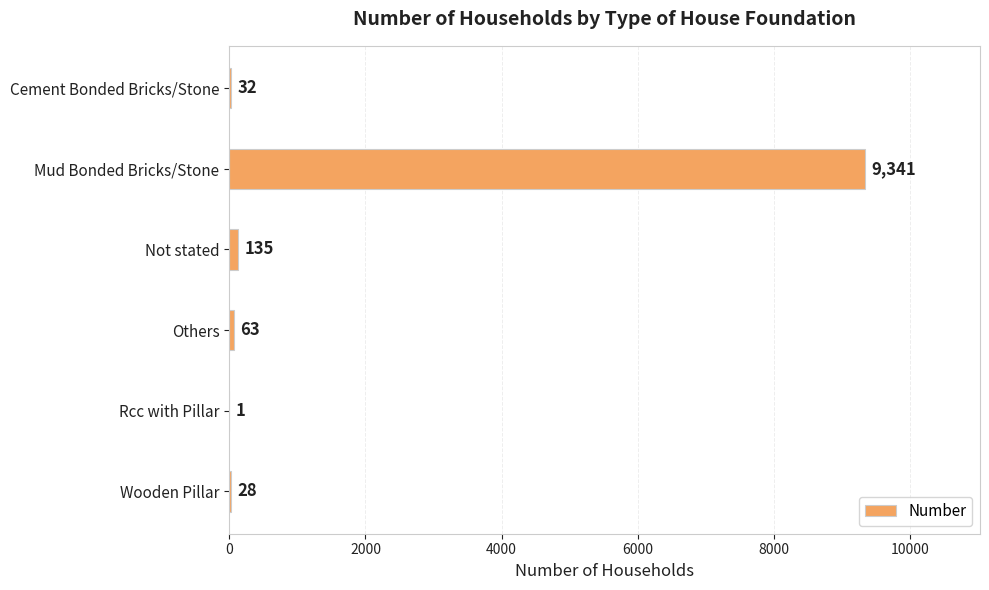

How many data points does each series have?

6